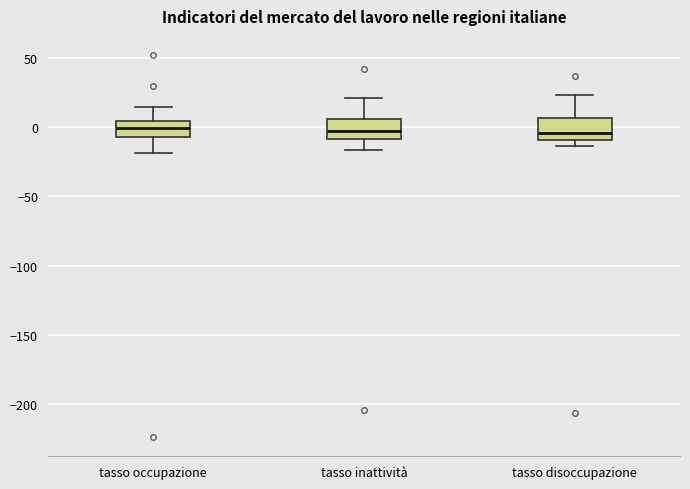

Reading left to right, transcribe this box plot: for each box, give where its median line is, the range the box spans, and where its two whiskers end, as read against the y-axis. The values are not printed on the chart, so give them approximately, as read against the axis.

tasso occupazione: median 0, box -5 to 5, whiskers -20 to 15
tasso inattività: median -5, box -10 to 5, whiskers -15 to 20
tasso disoccupazione: median -5, box -10 to 5, whiskers -15 to 25